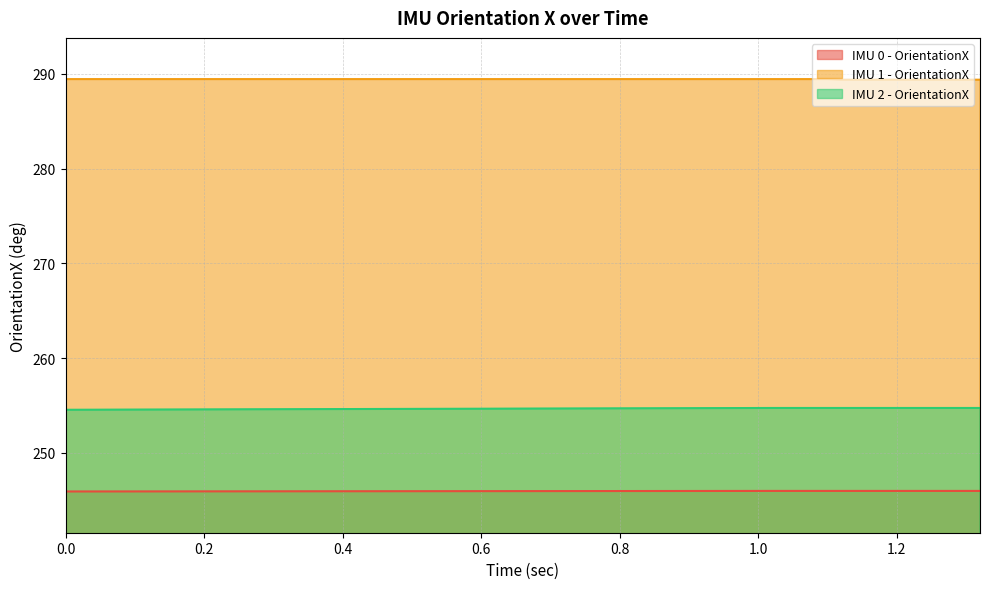

At how many categories does at least one series exceed 275?

17